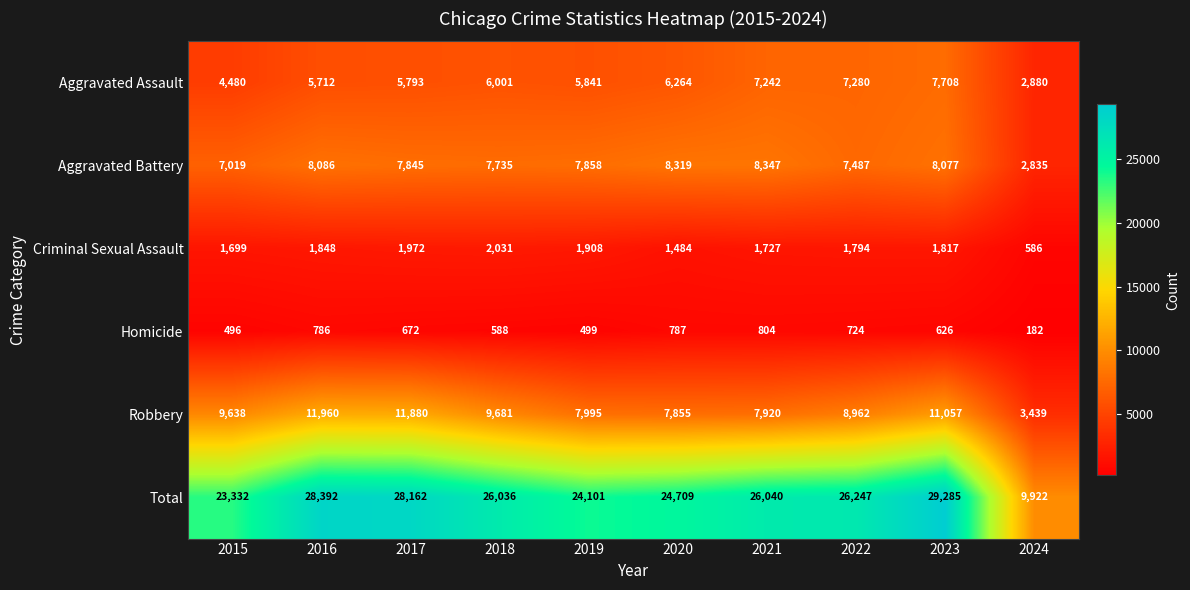

What is the difference between the Homicide values at 2016 and 2022?

62